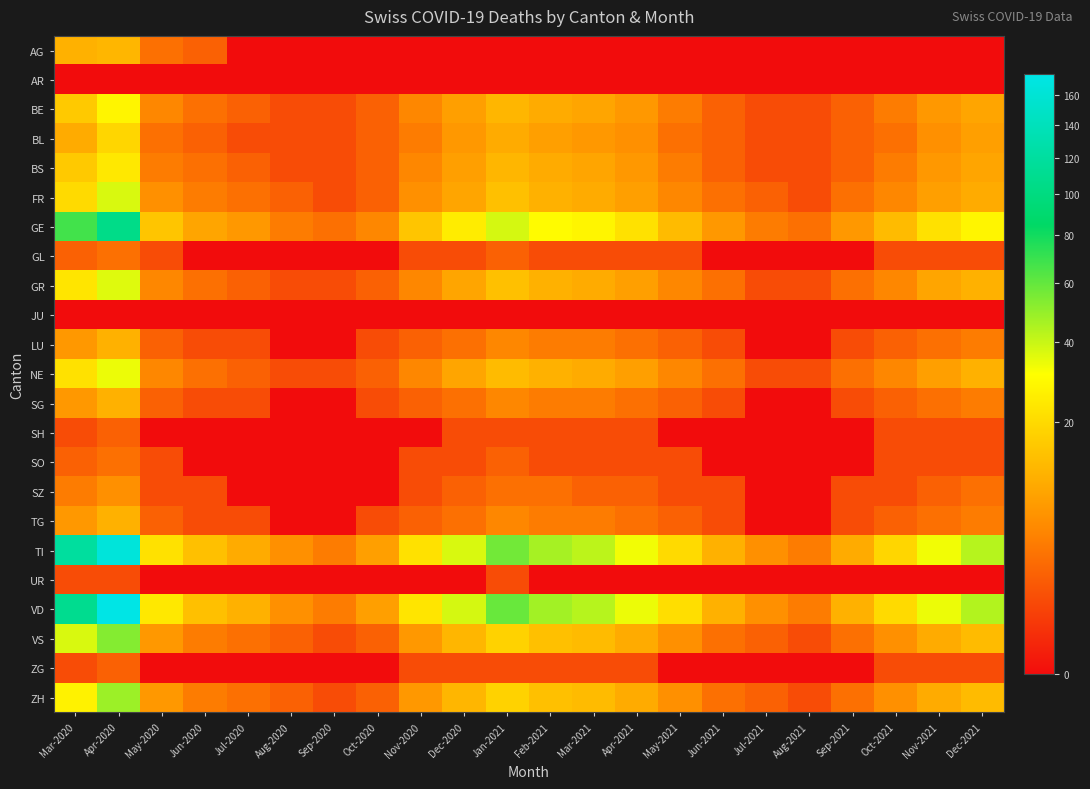

Which series has the largest total across all categories?

VD